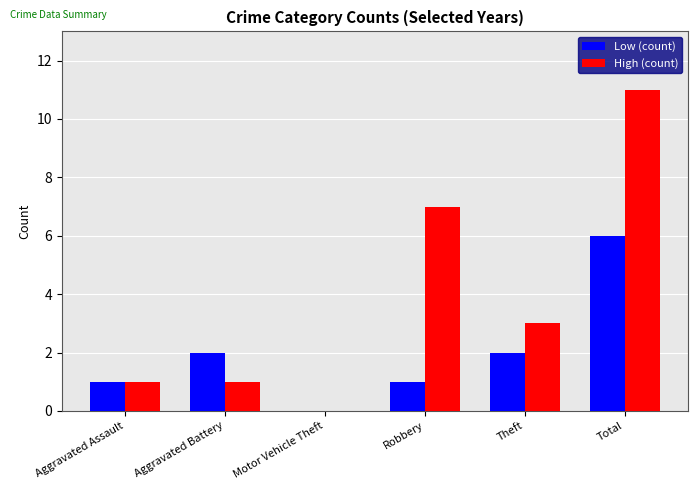

What is the highest value of the Low (count) series?

6